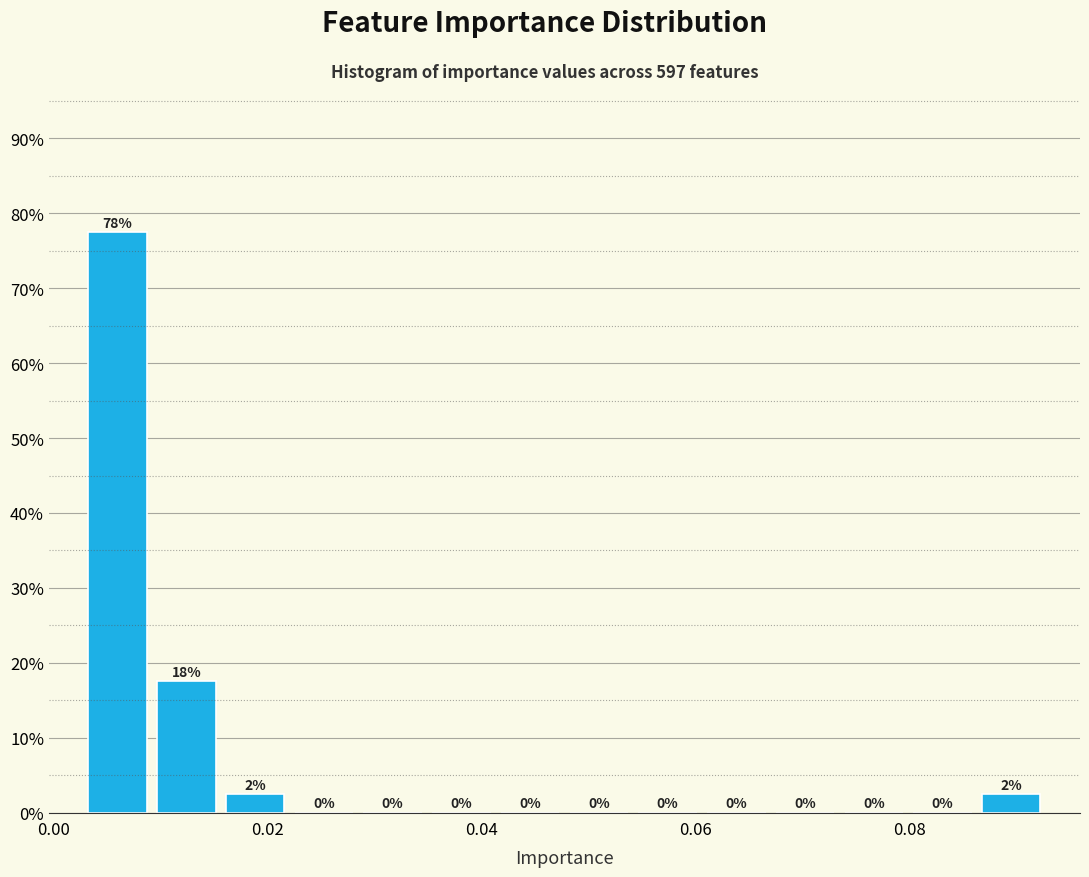

Read against the x-axis, roughly where is the centre of the tallest bar?

0.006